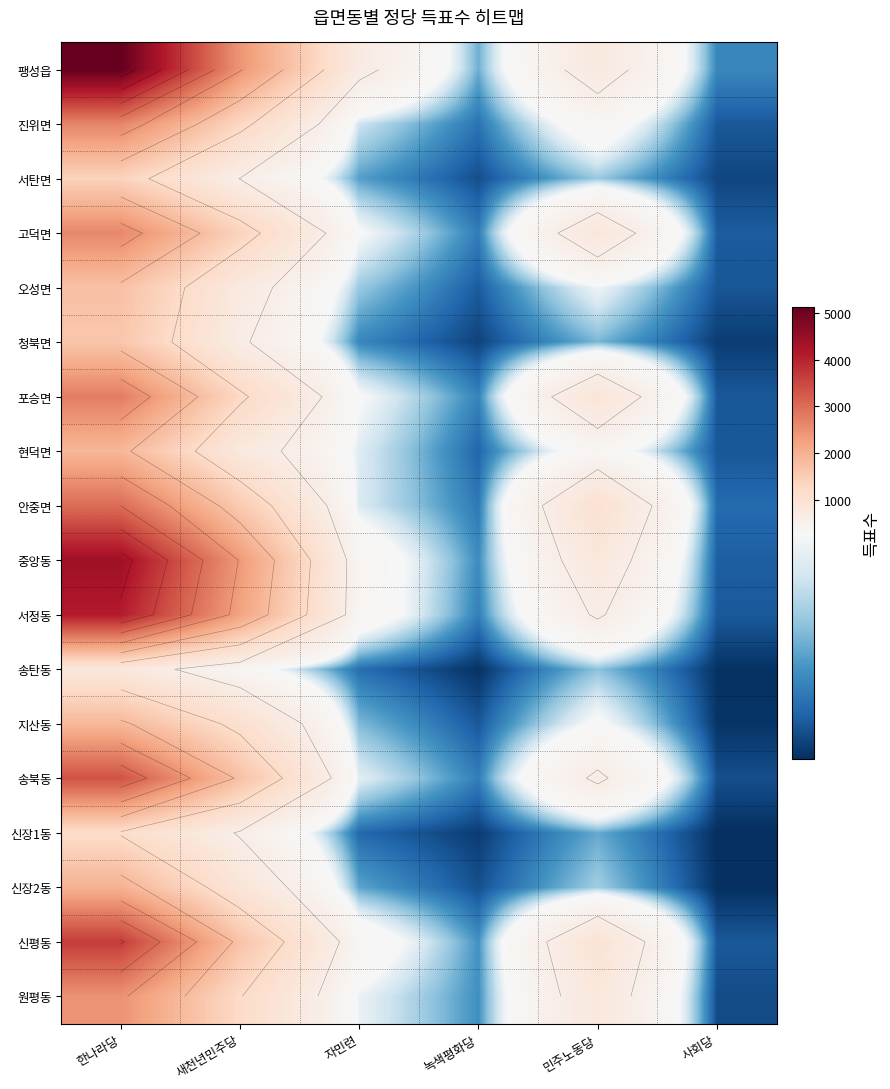

How many data points in 포승면 are less than 911?

3